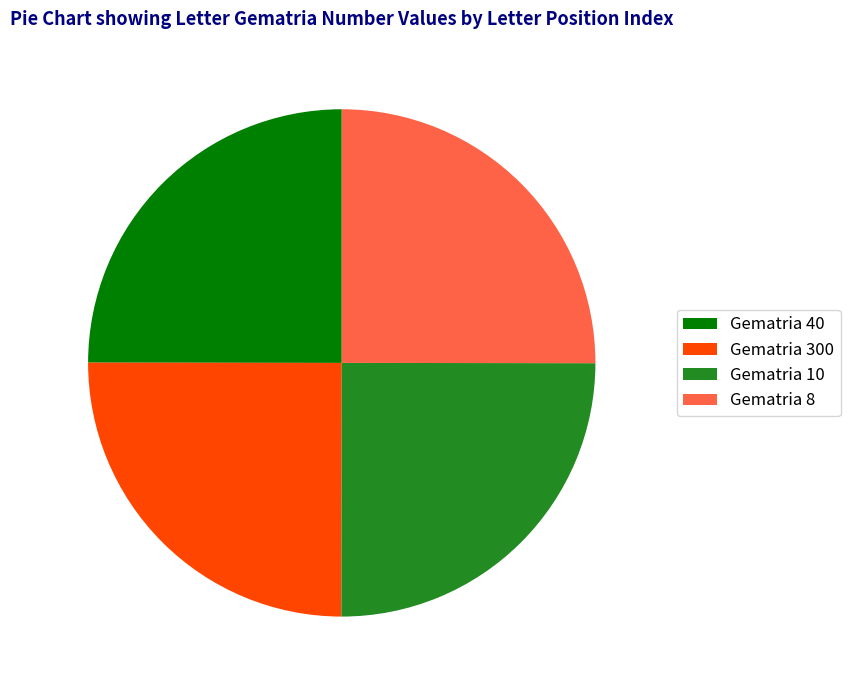

What is the ratio of the value at Gematria 300 to the value at Gematria 8?

1.0